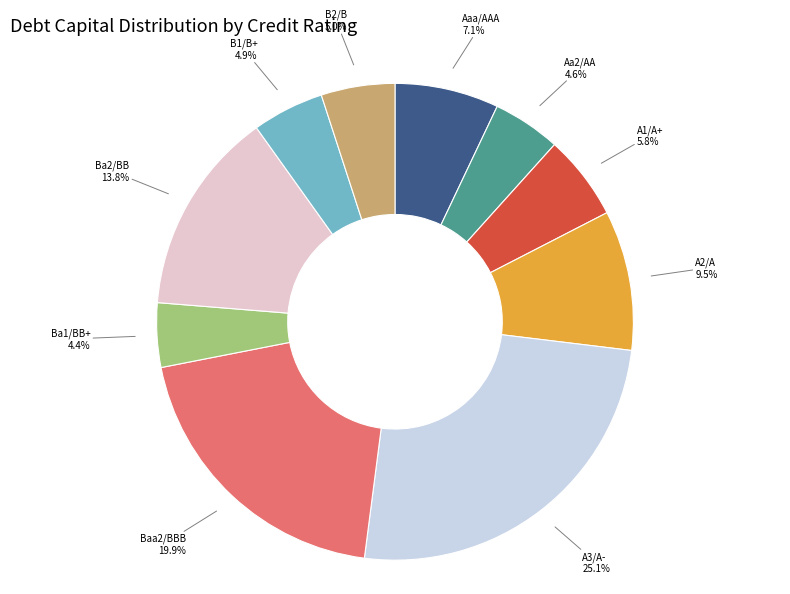

To the nearest percent, what is the difference between the largest and smallest slice percentages?

21%